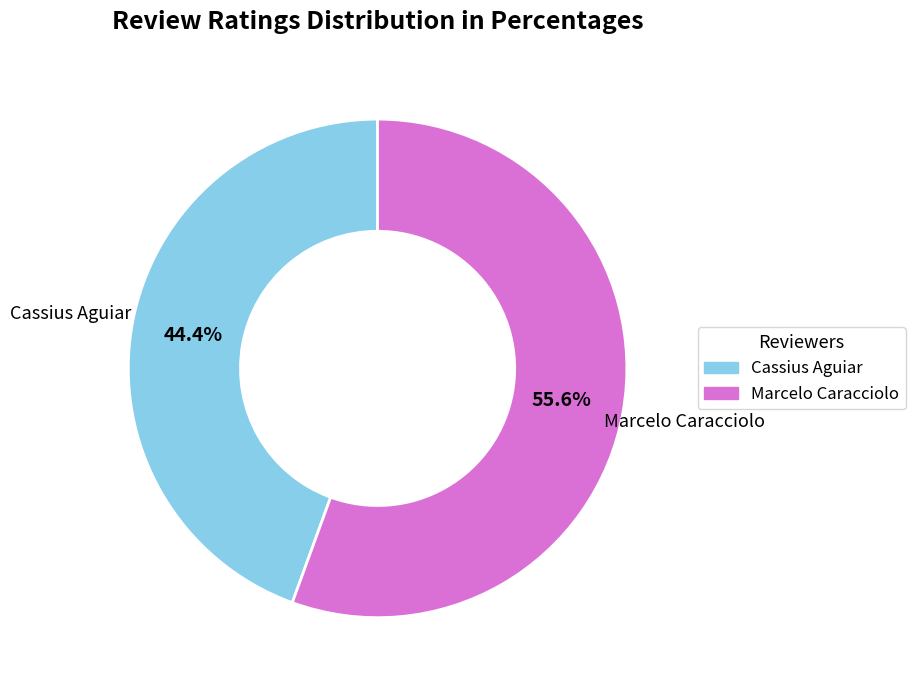

Rank the categories by value from lowest to highest.

Cassius Aguiar, Marcelo Caracciolo